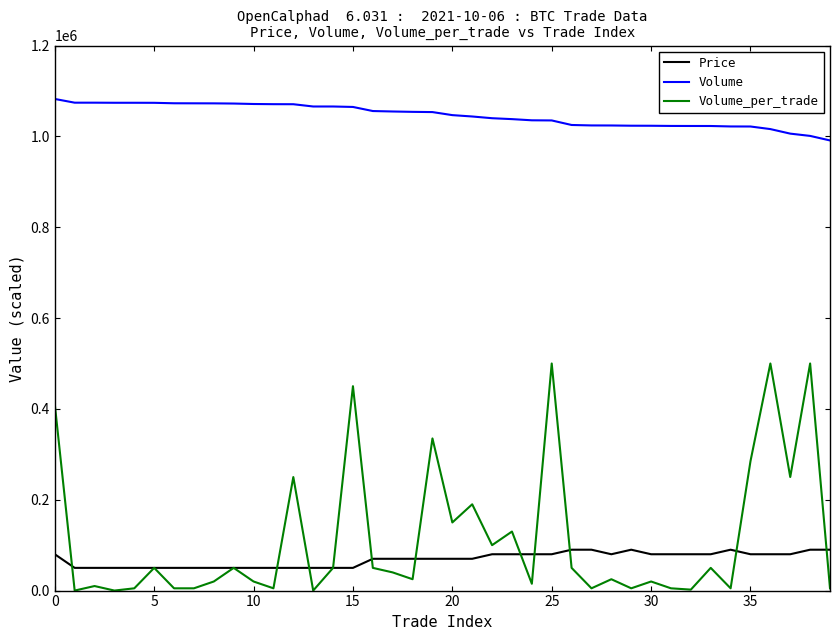

True or false: Volume and Price intersect in this chart.

False